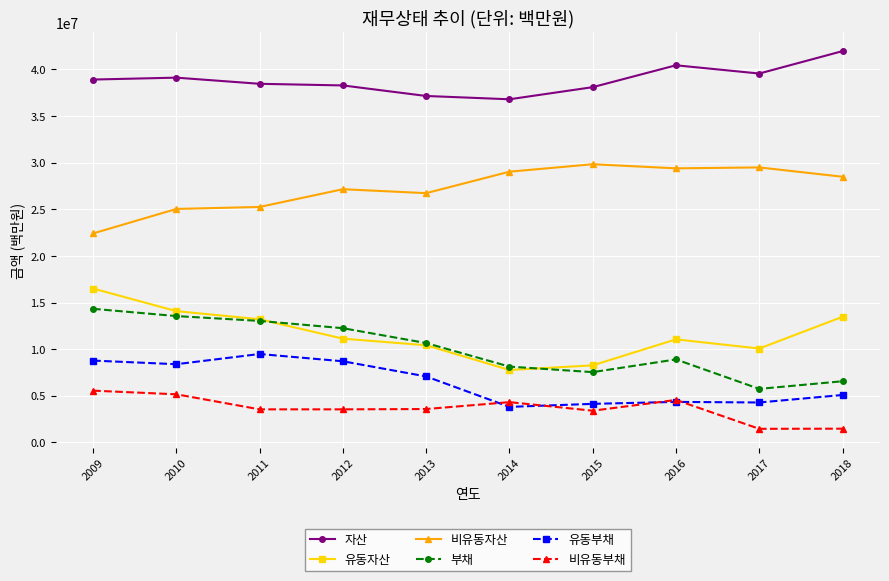

Rank the series by their maximum value, from lowest to highest.

비유동부채, 유동부채, 부채, 유동자산, 비유동자산, 자산